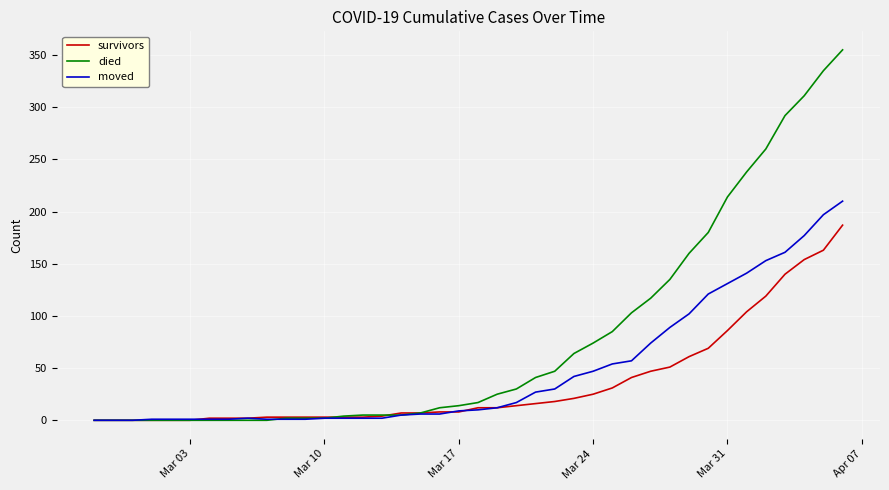

Which series has the largest total across all categories?

died